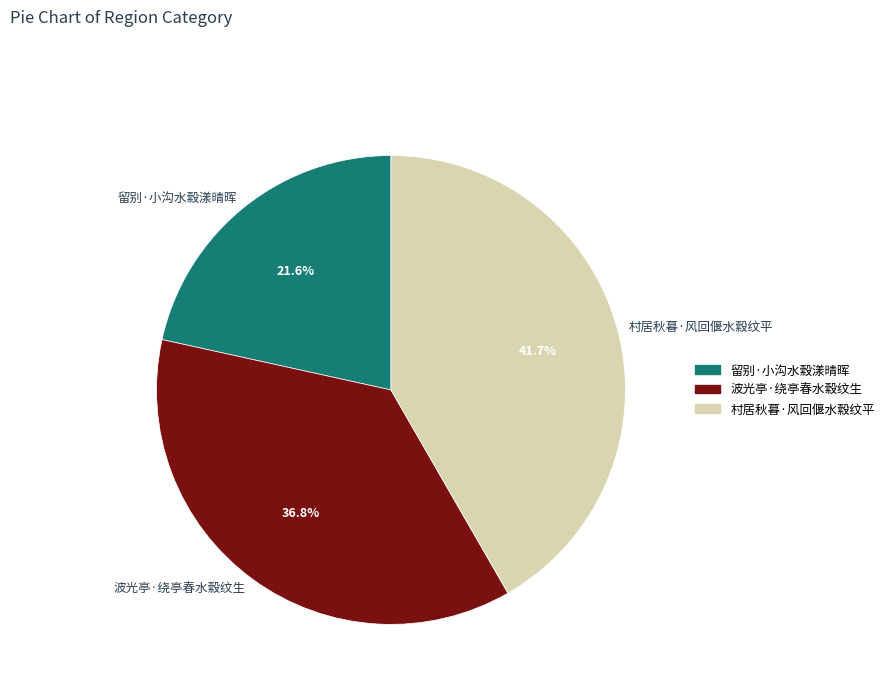

To the nearest percent, what is the difference between the 村居秋暮·风回偃水縠纹平 and 波光亭·绕亭春水縠纹生 slice percentages?

5%